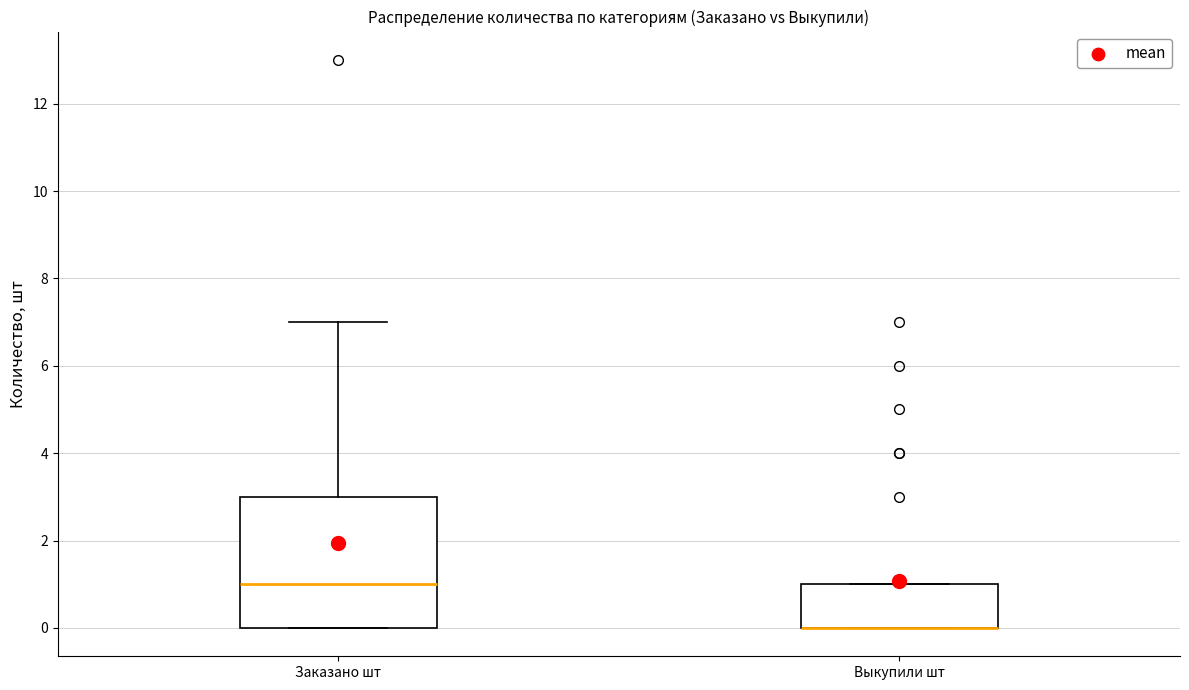

Comparing the boxes themselves (not the whiskers), which one is the tallest?

Заказано шт